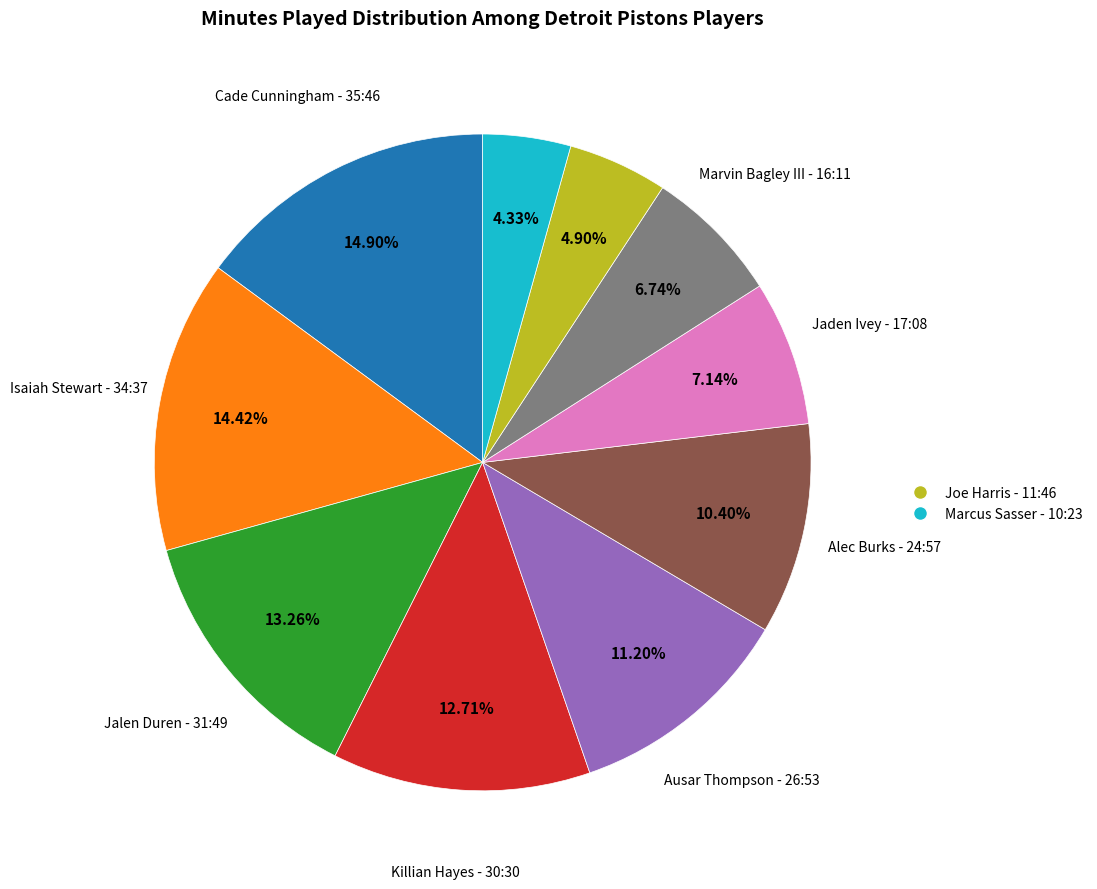

Does any single category account for the majority?

No